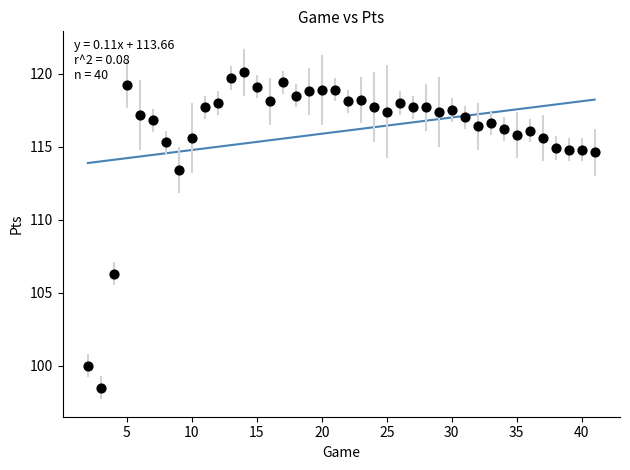

What is the range of Y values (max minus min)?

21.6